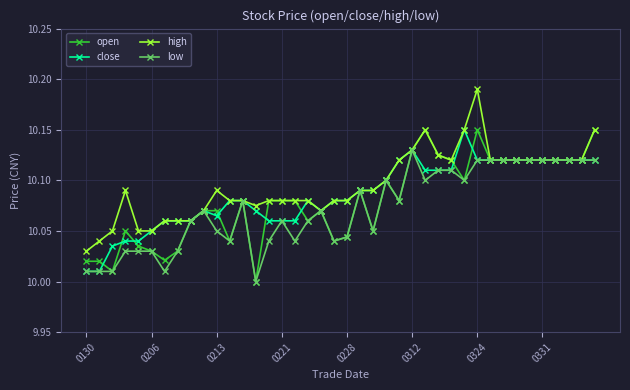

How many series are shown in this chart?

4